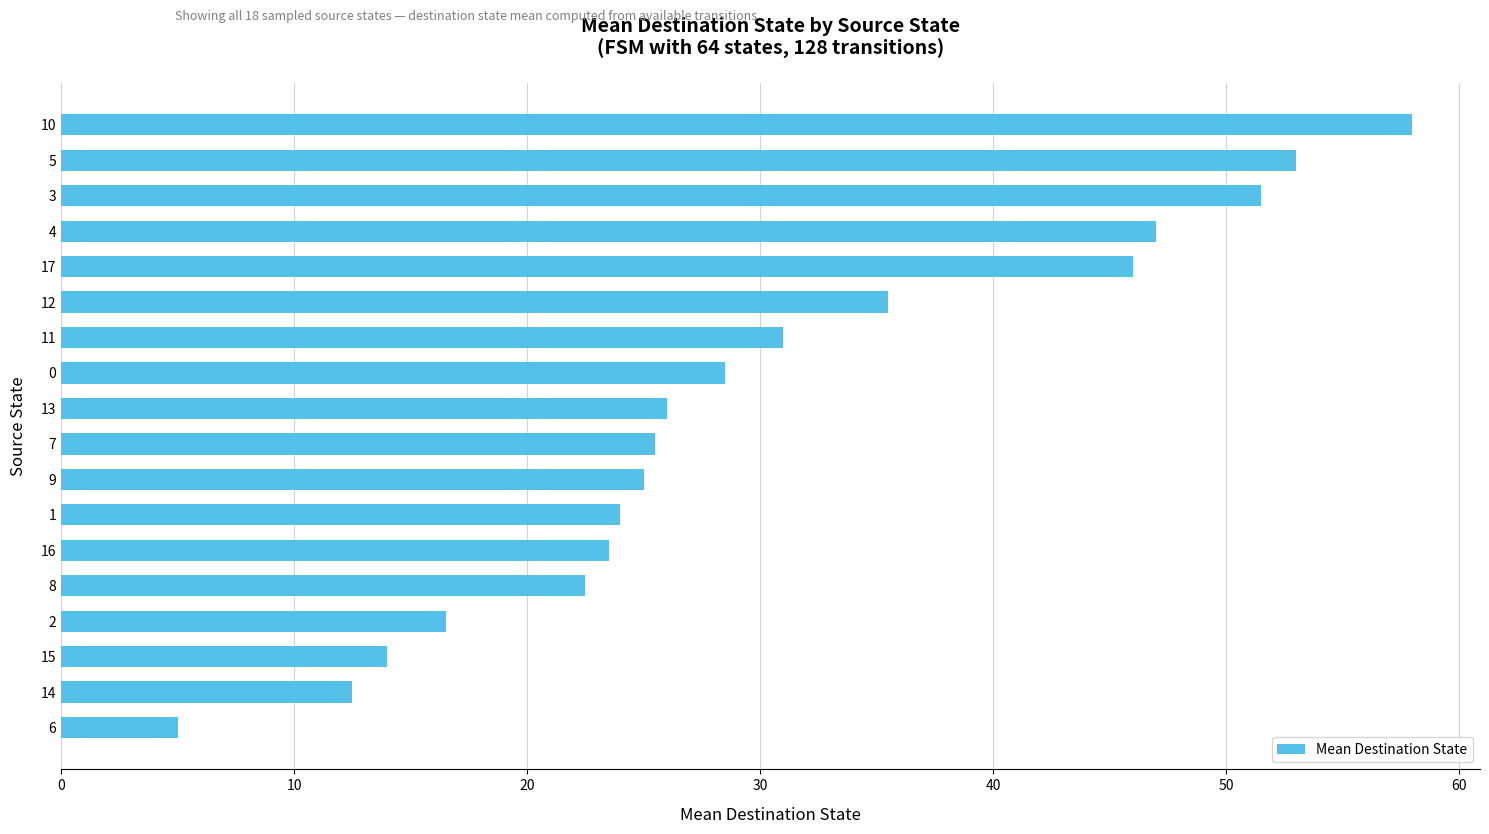

What is the minimum value shown in the chart?

5.0